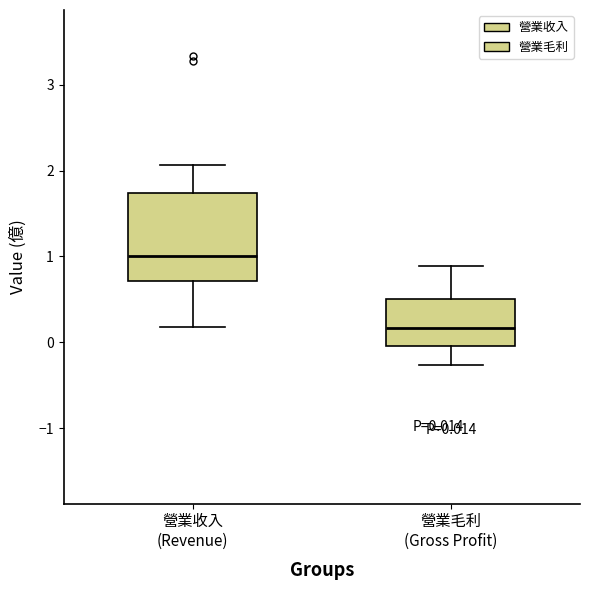

Which box's median line is the lowest?

營業毛利 (Gross Profit)